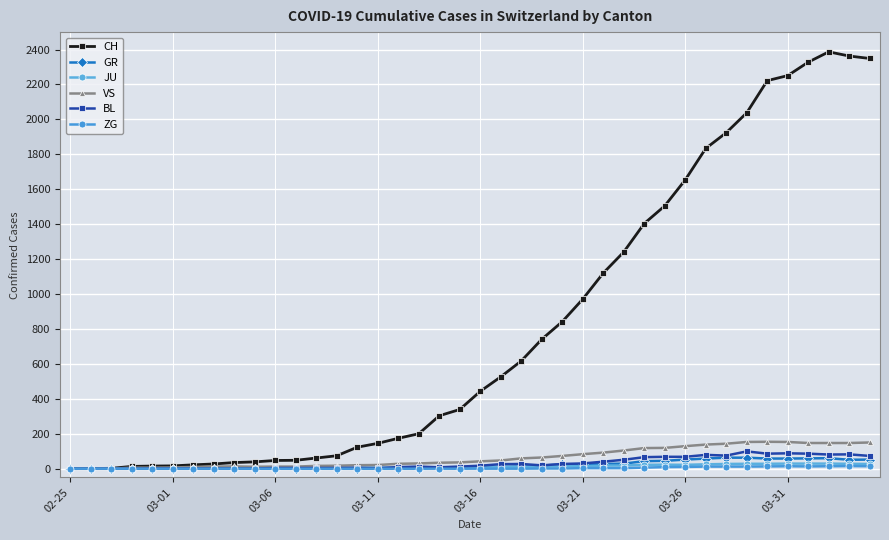

Which category has the lowest value across all series?

02-25